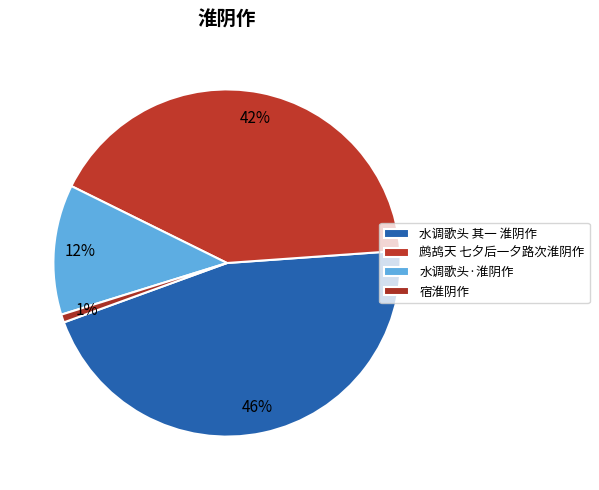

To the nearest percent, what portion does 水调歌头·淮阴作 represent?

12%